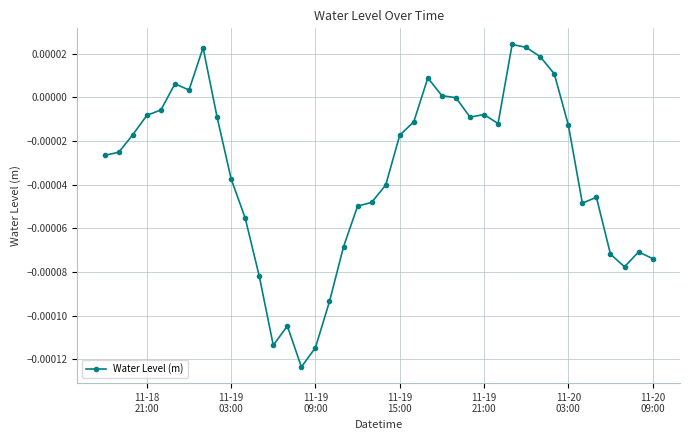

True or false: there are more than 0 points higher than both neighbors.

True